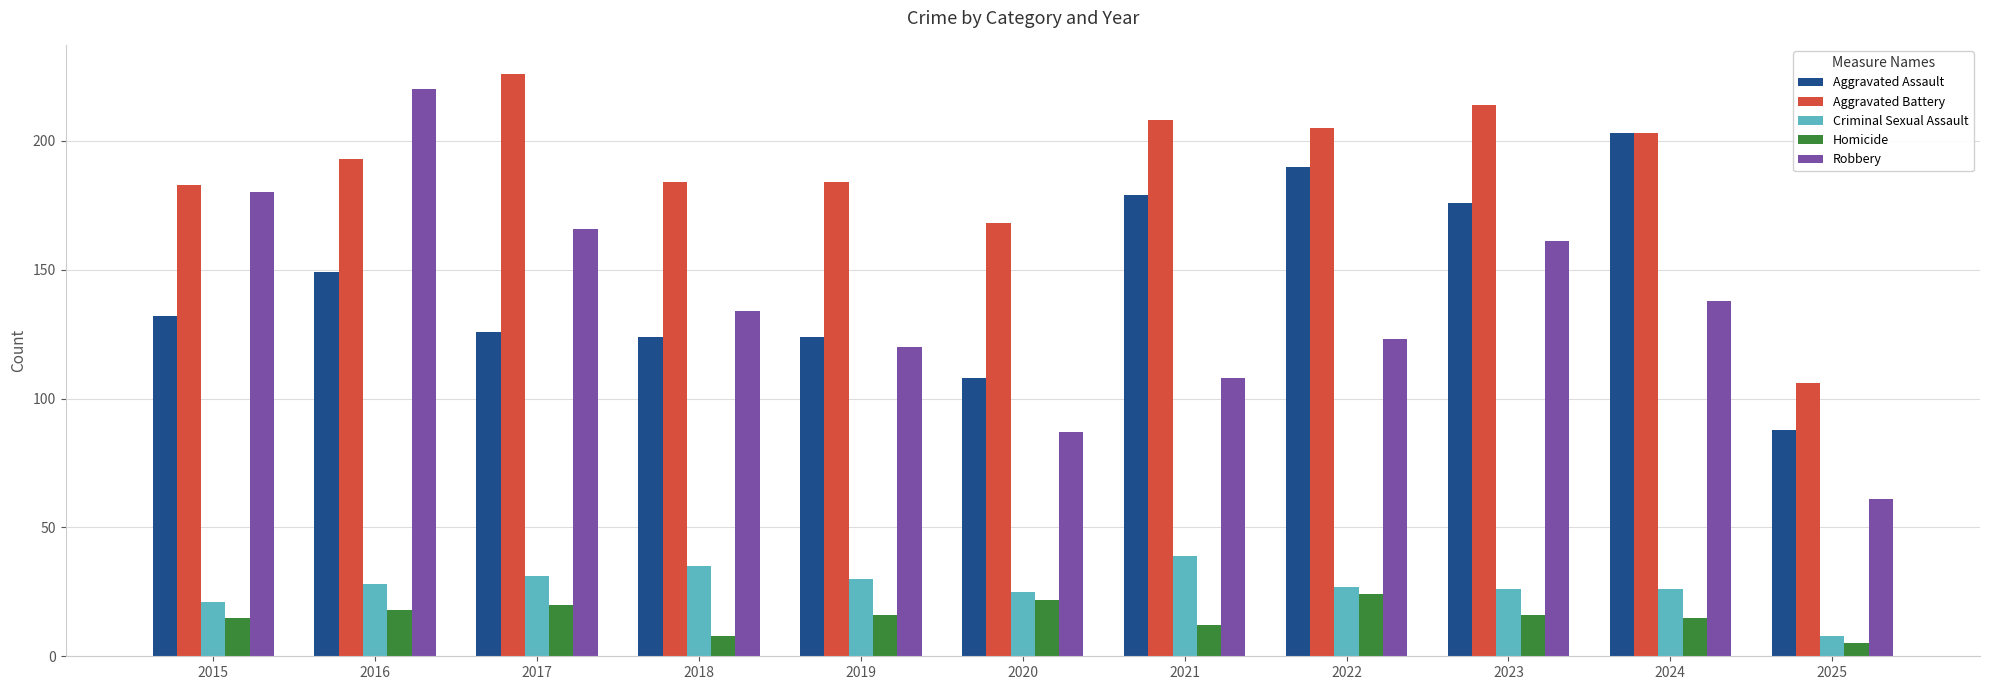

Which series has the largest total across all categories?

Aggravated Battery